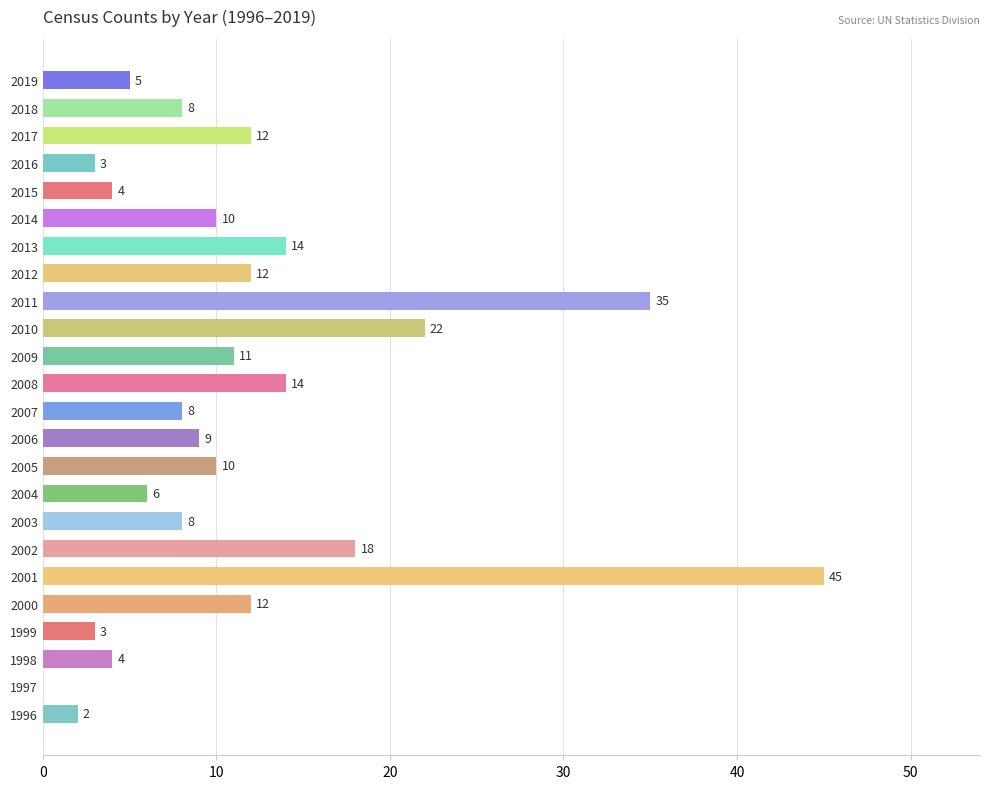

What is the ratio of the value at 2005 to the value at 2002?

0.6